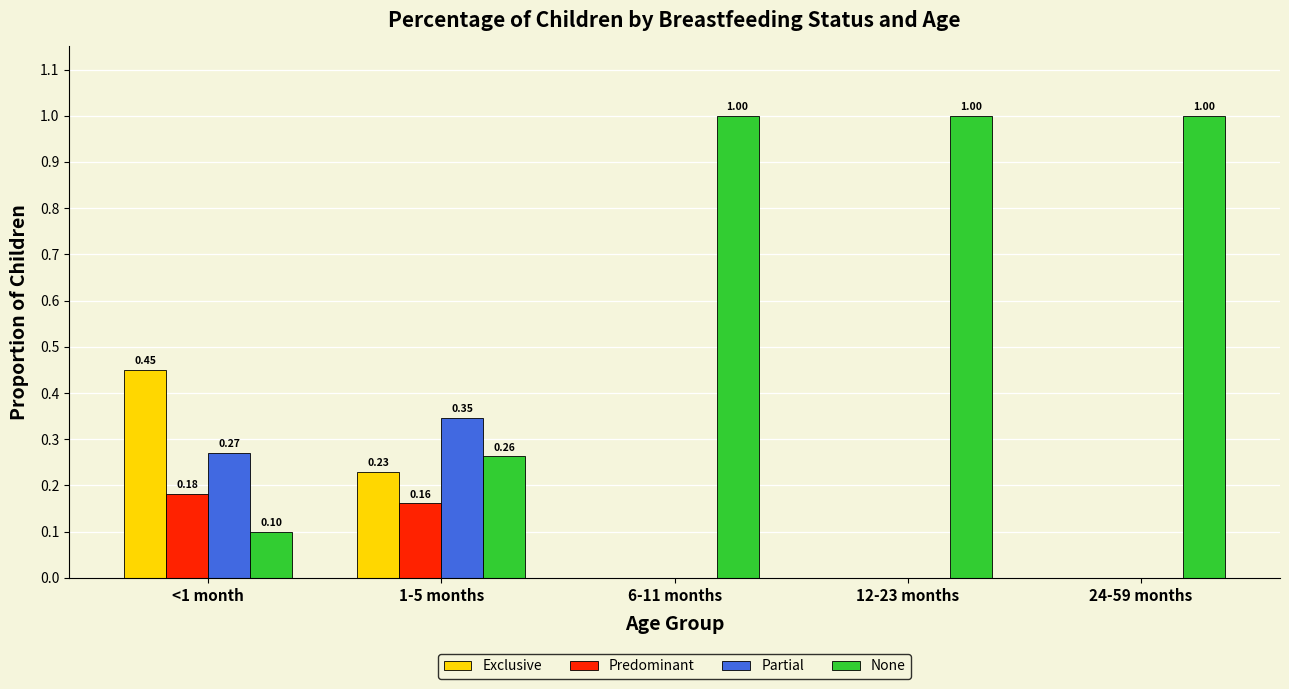

Are the bars horizontal?

No